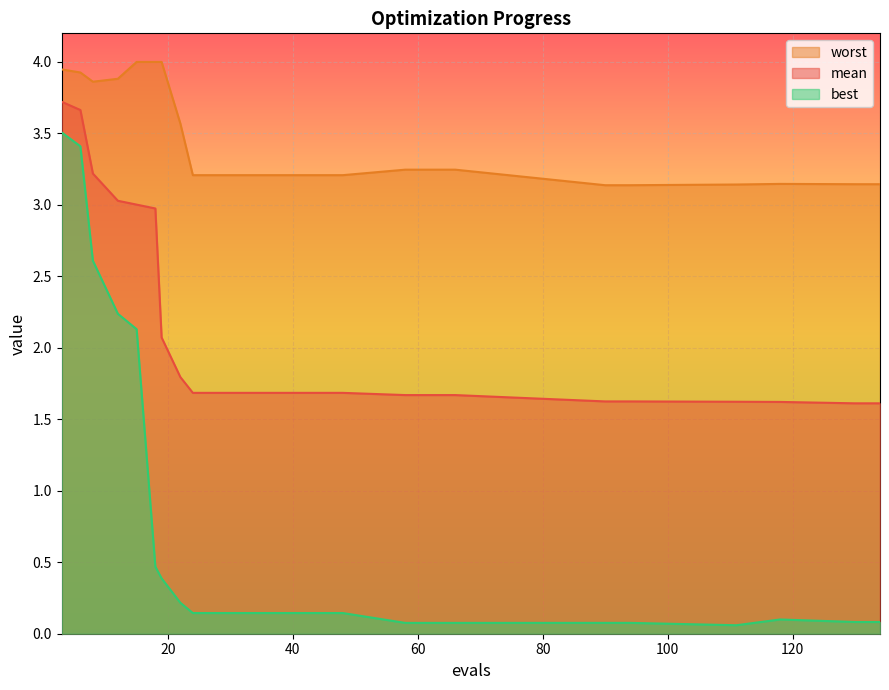

Reading left to right, what are all the values shown in this chart?

mean: 3.7	3.7	3.2	3.0	3.0	3.0	2.1	1.8	1.7	1.7	1.7	1.7	1.7	1.7	1.7	1.7	1.7	1.7	1.6	1.6	1.6	1.6	1.6	1.6
best: 3.5	3.4	2.6	2.2	2.1	0.5	0.4	0.2	0.1	0.1	0.1	0.1	0.1	0.1	0.1	0.1	0.1	0.1	0.1	0.1	0.1	0.1	0.1	0.1
worst: 3.9	3.9	3.9	3.9	4.0	4.0	4.0	3.6	3.2	3.2	3.2	3.2	3.2	3.2	3.2	3.2	3.2	3.2	3.1	3.1	3.1	3.1	3.1	3.1